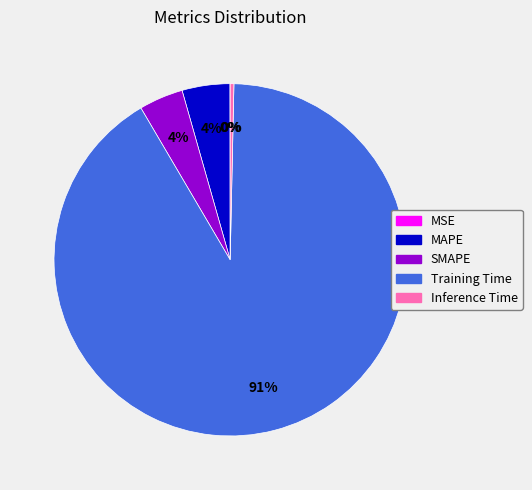

Is it true that Training Time is 91% of the pie?

True